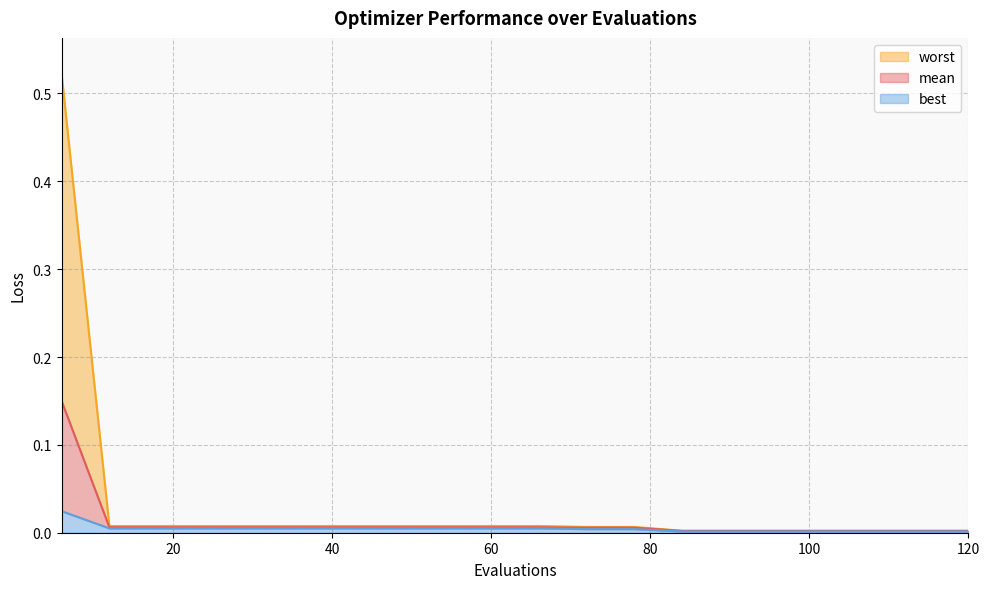

What are all the series names shown in the legend?

worst, mean, best